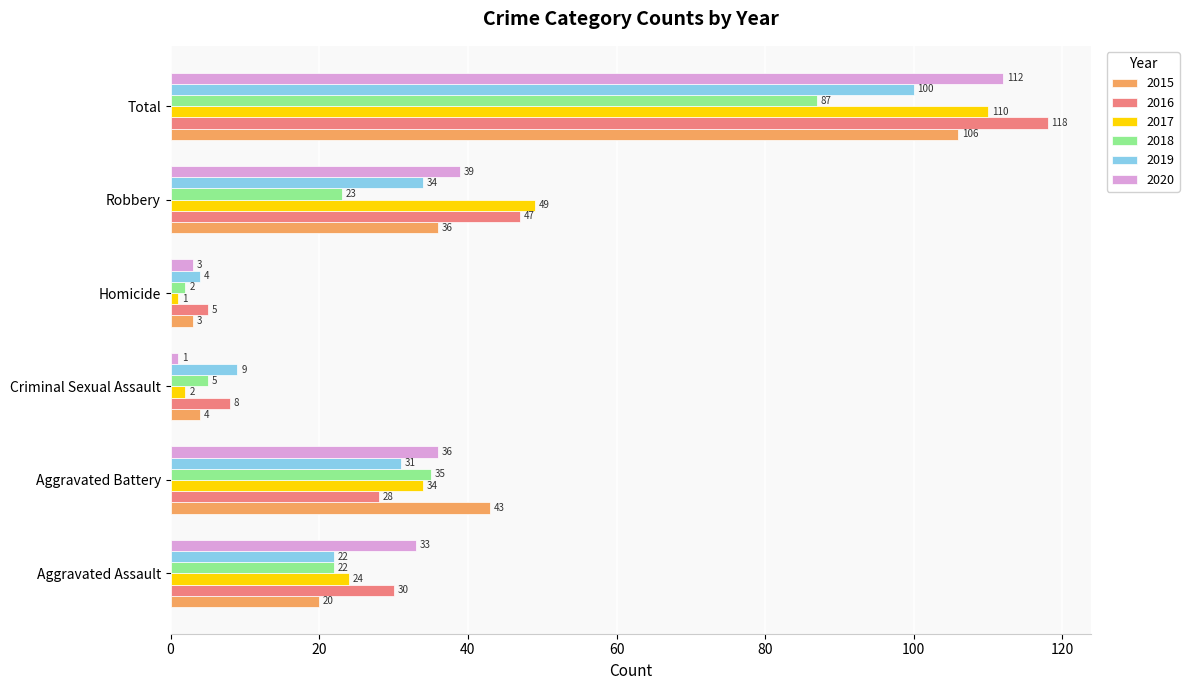

List the series in order of their peak value, highest first.

2016, 2020, 2017, 2015, 2019, 2018